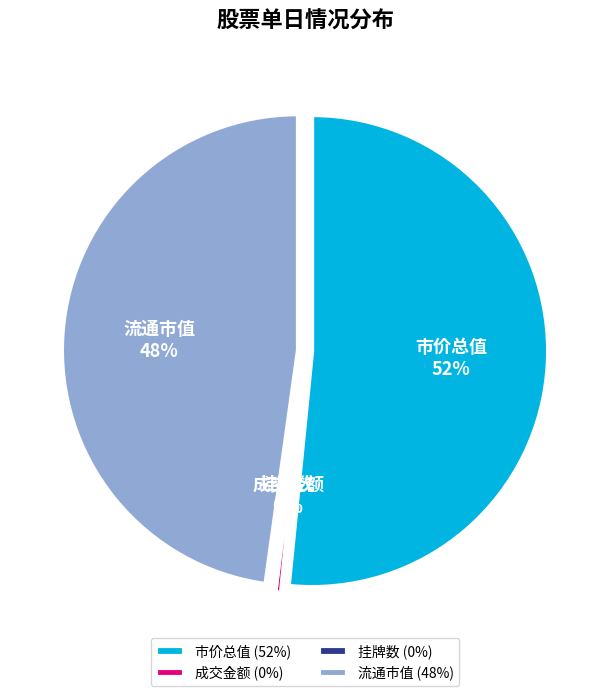

To the nearest percent, what is the difference between the largest and smallest slice percentages?

52%